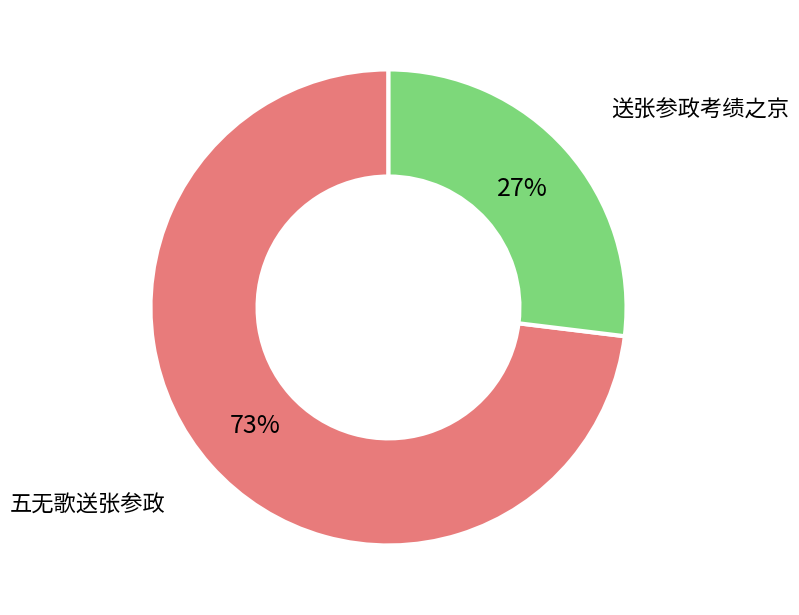

To the nearest percent, what is the average slice percentage?

50%